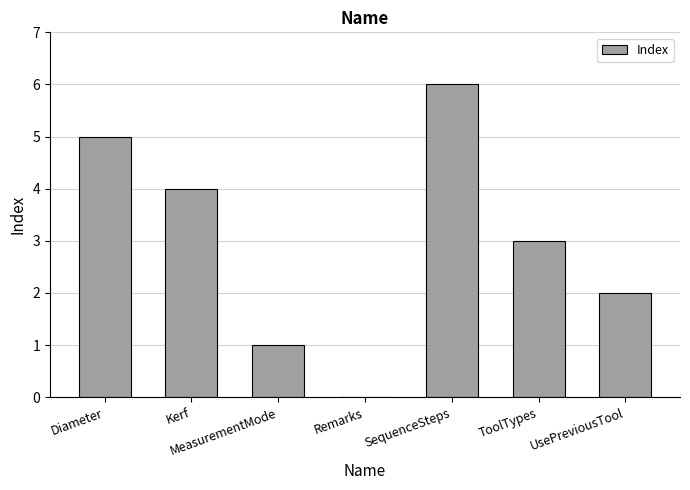

How many series are shown in this chart?

1